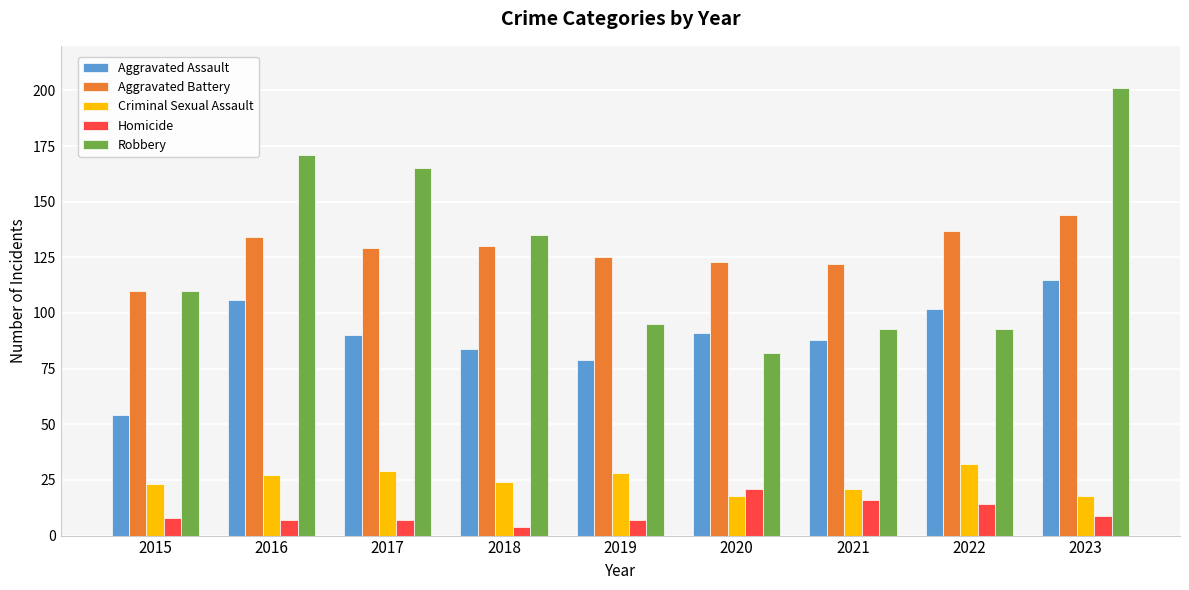

How many data points does each series have?

9